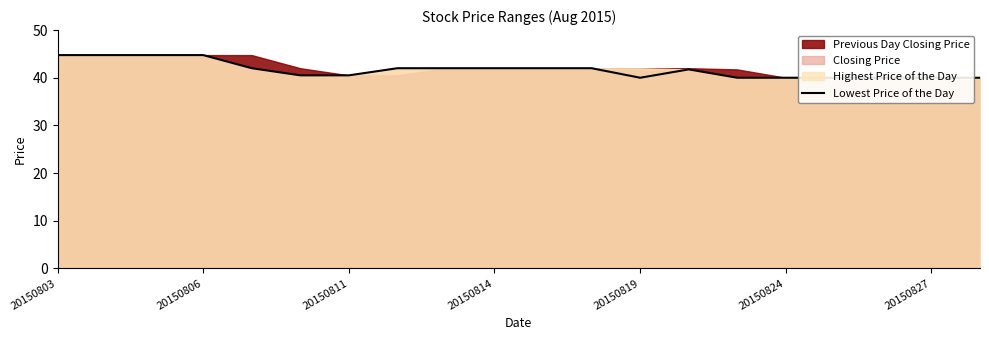

How many data points does each series have?

20